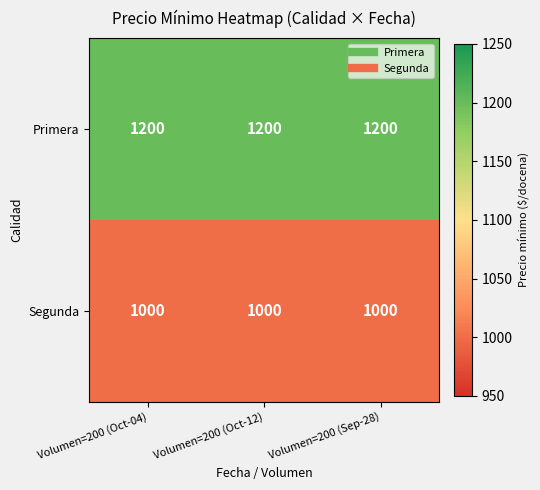

How many distinct data groups are displayed?

2